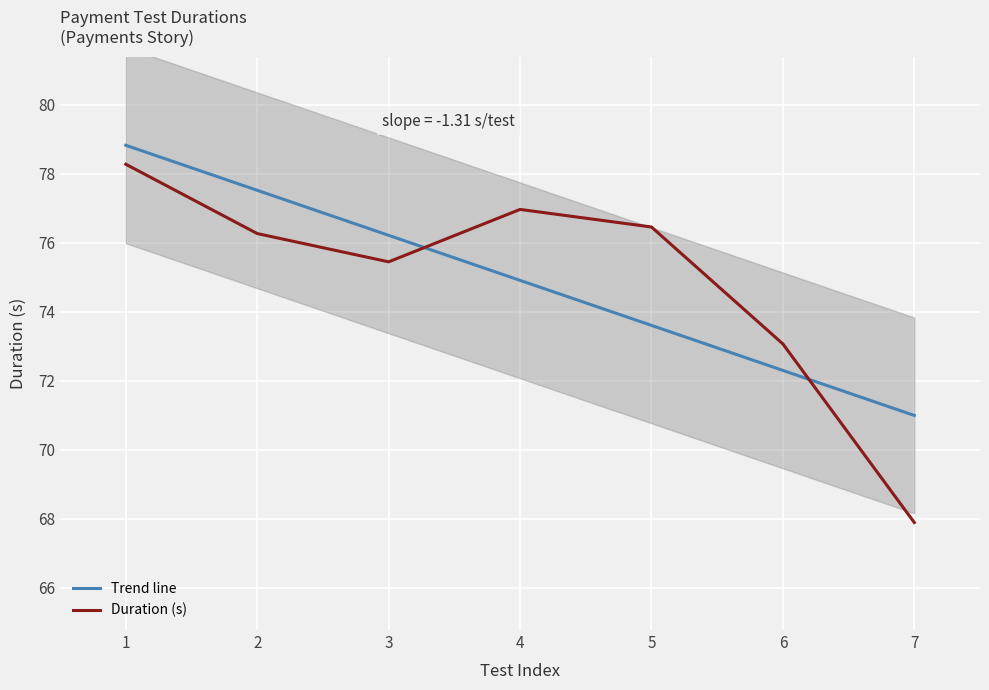

What is the value of the Trend line point at the 7th from the left?

71.0